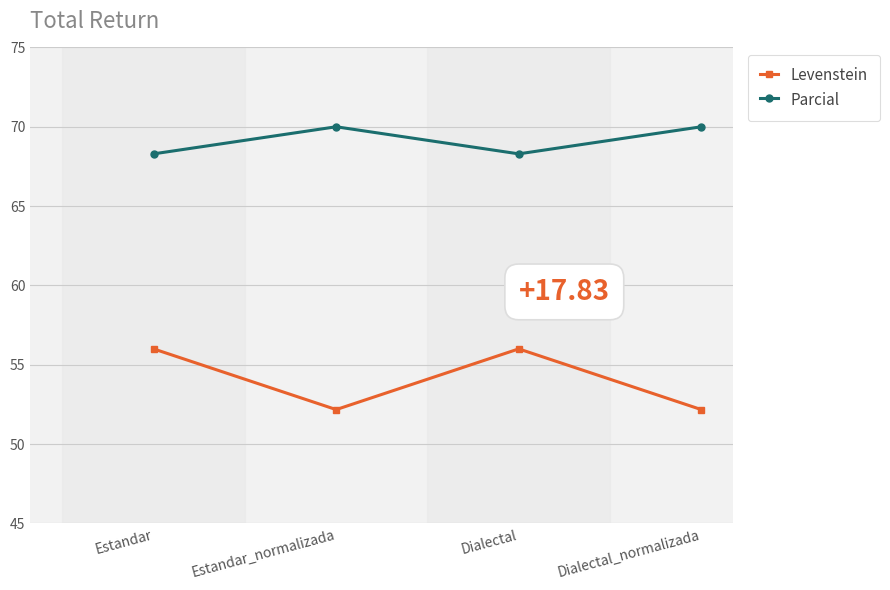

What is the label of the 4th point from the right?

Estandar